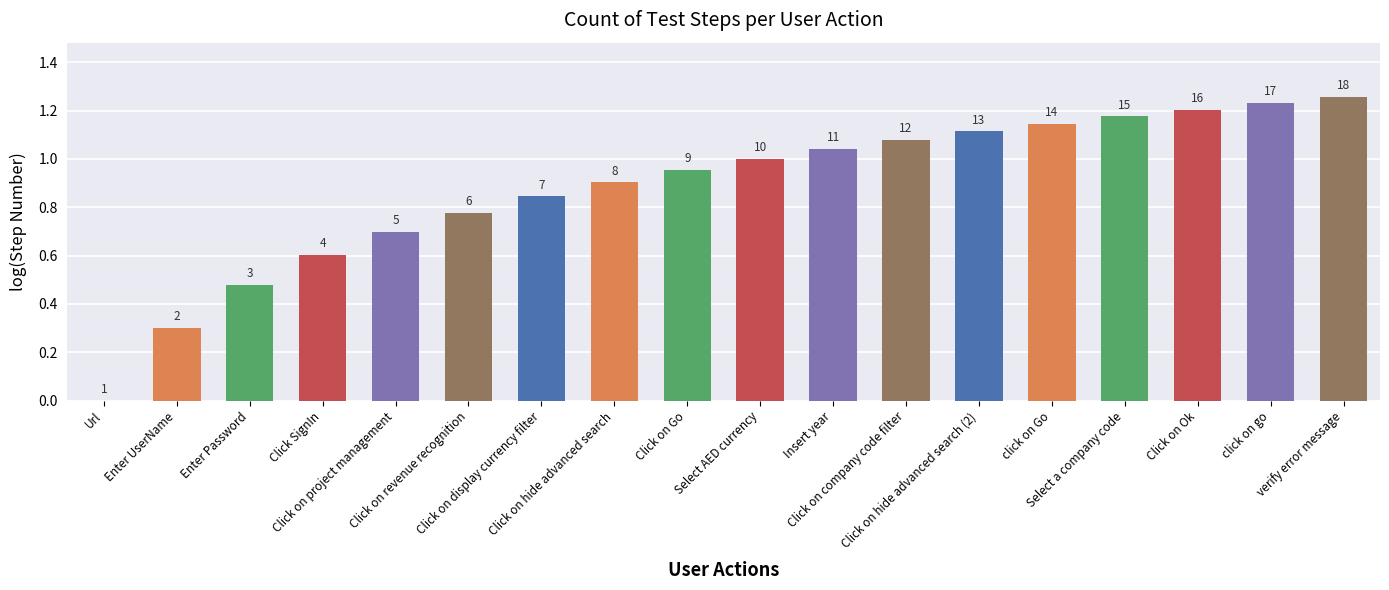

What is the average value?

0.9